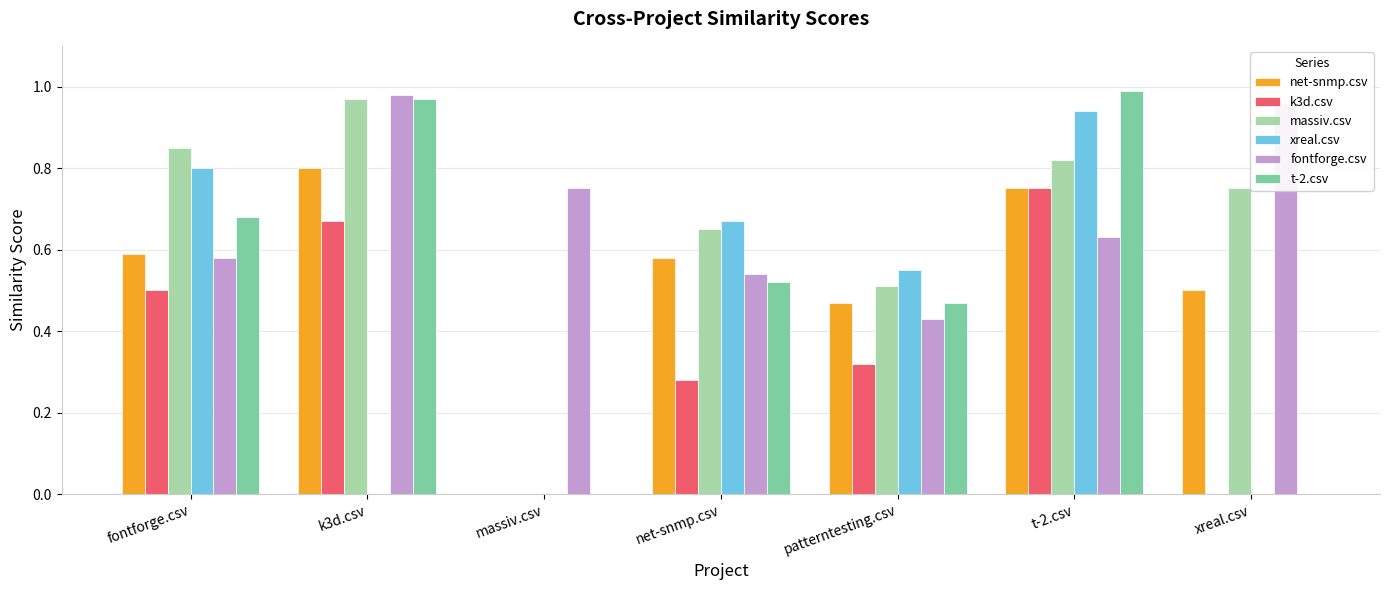

Which series changed the most between net-snmp.csv and patterntesting.csv?

massiv.csv